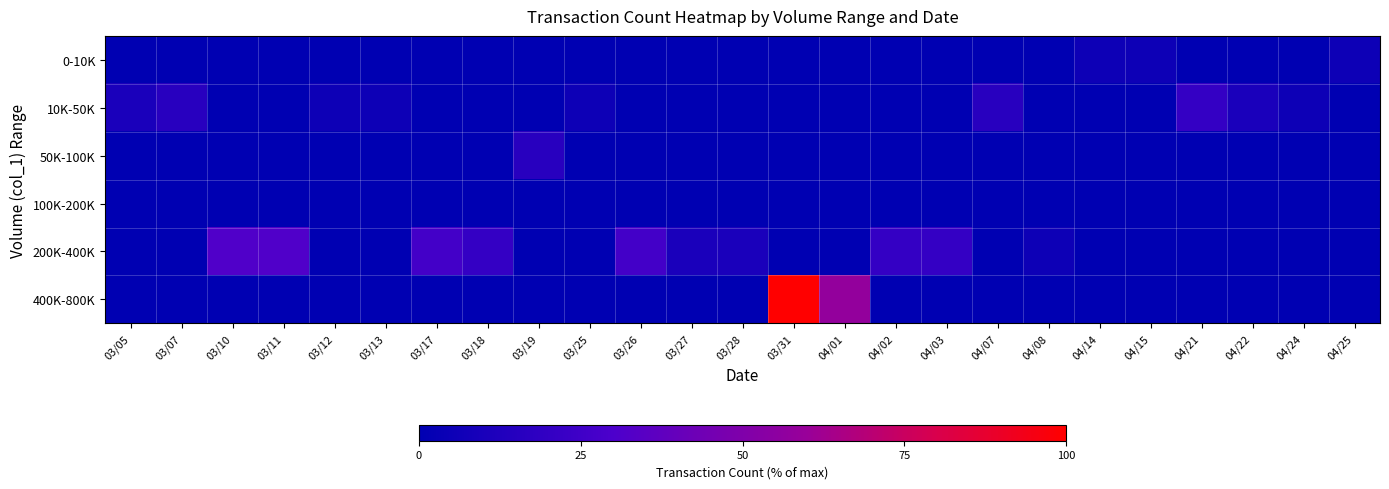

Between 04/03 and 03/13, which is larger?

04/03